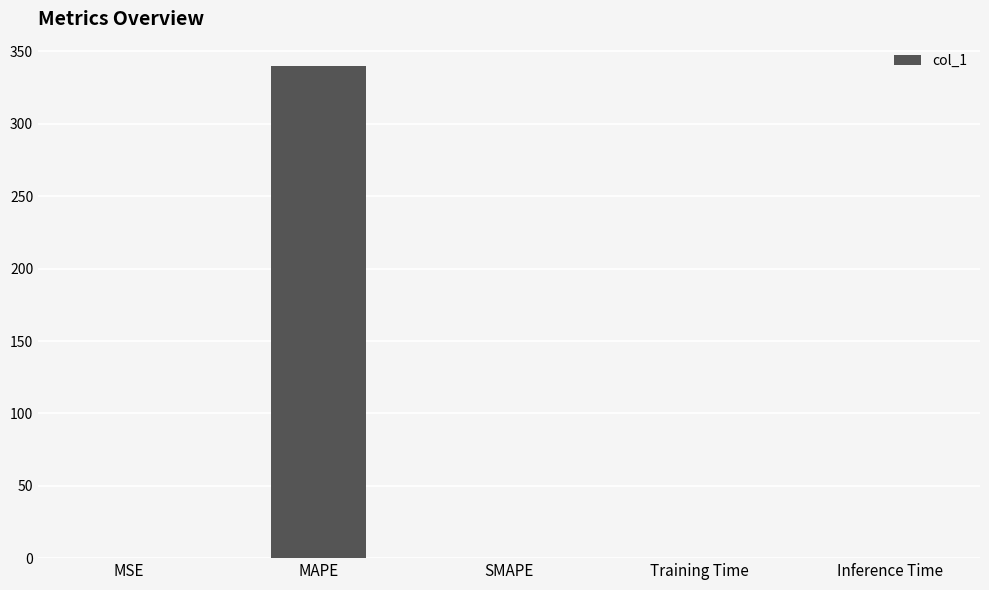

What is the change in value from MSE to Inference Time?

-0.2